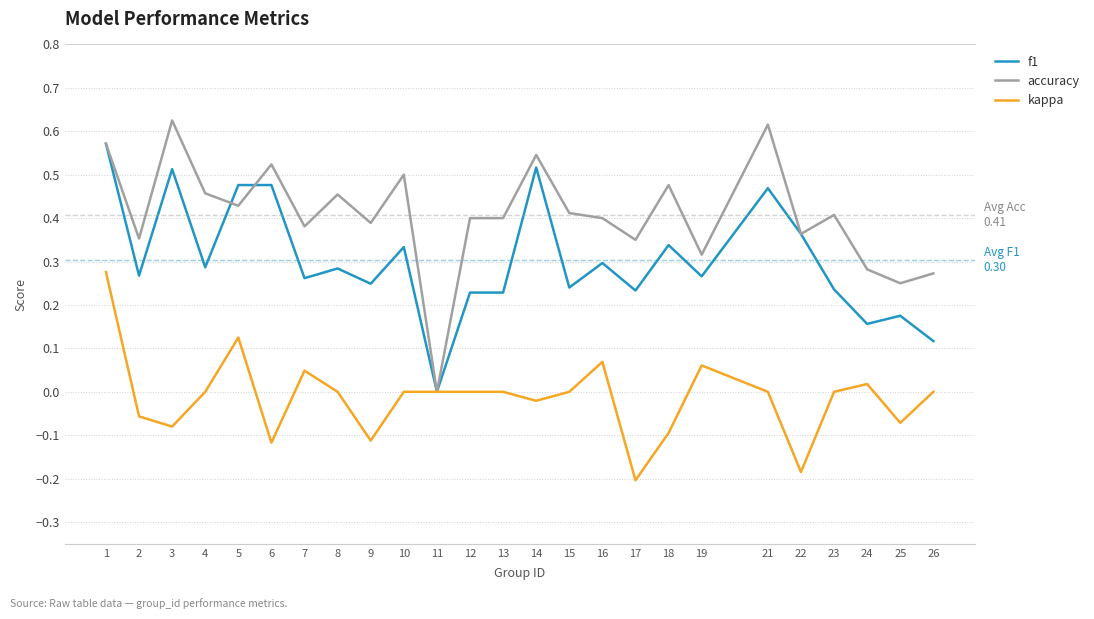

True or false: accuracy and f1 intersect in this chart.

True